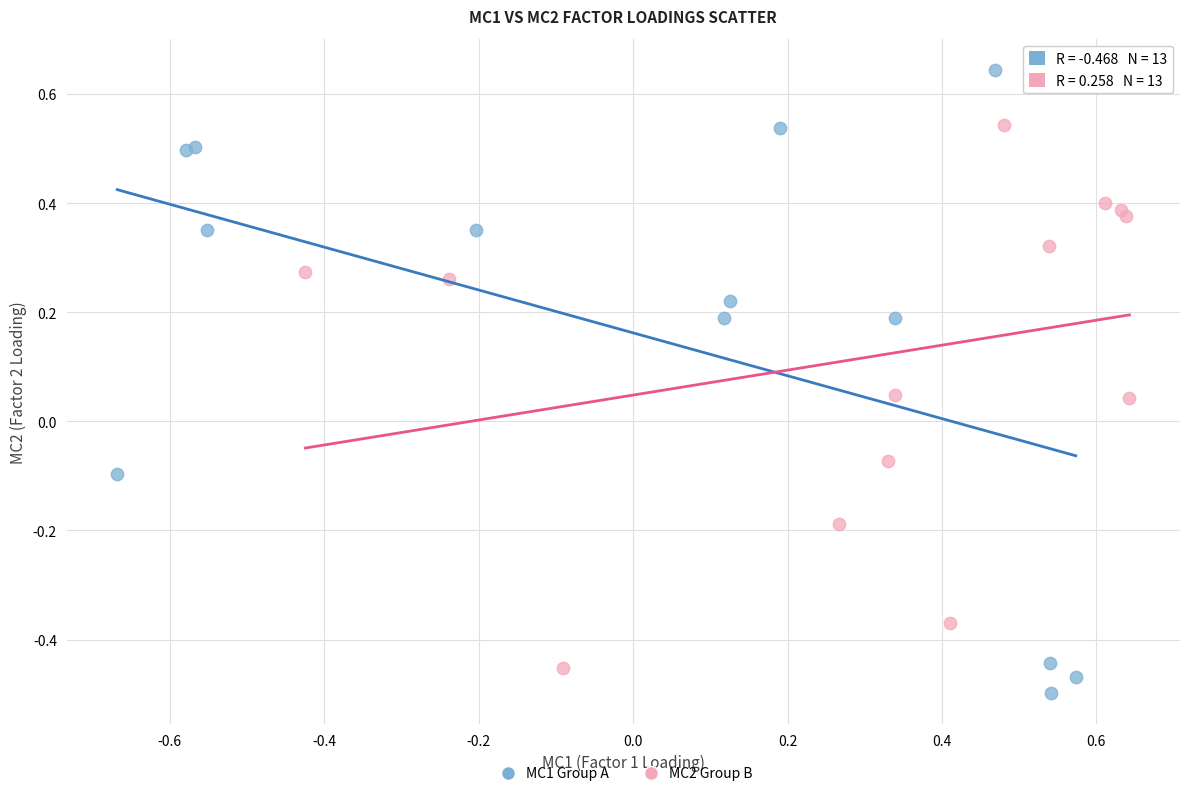

Which series has the largest Y range (max minus min)?

MC1 Group A